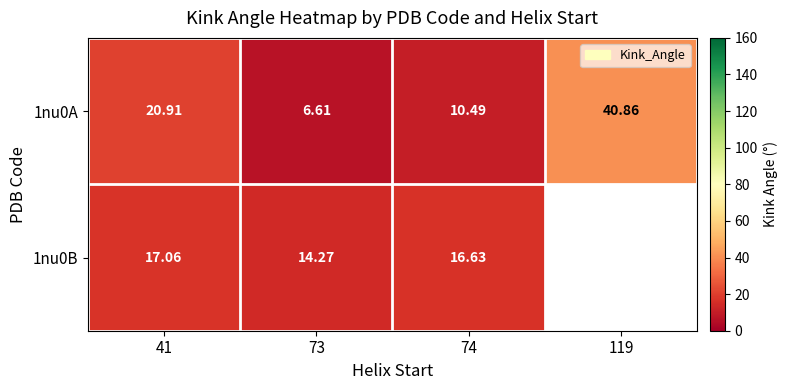

Is the value of 1nu0B at 74 greater than the value of 1nu0A at 74?

Yes